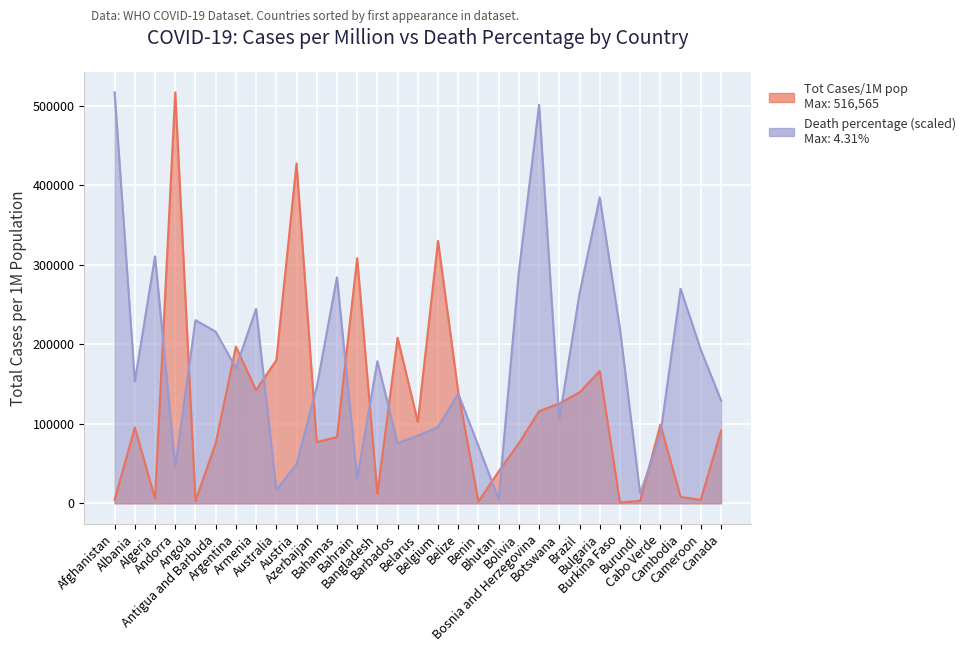

True or false: Death percentage has more than 2 points higher than both neighbors.

True